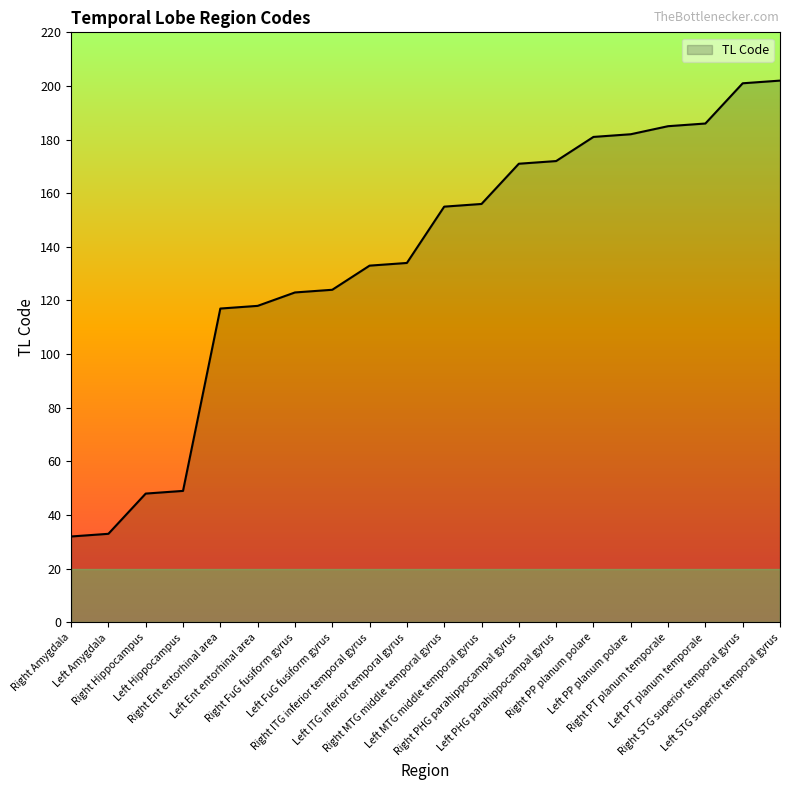

What is the maximum value shown in the chart?

202